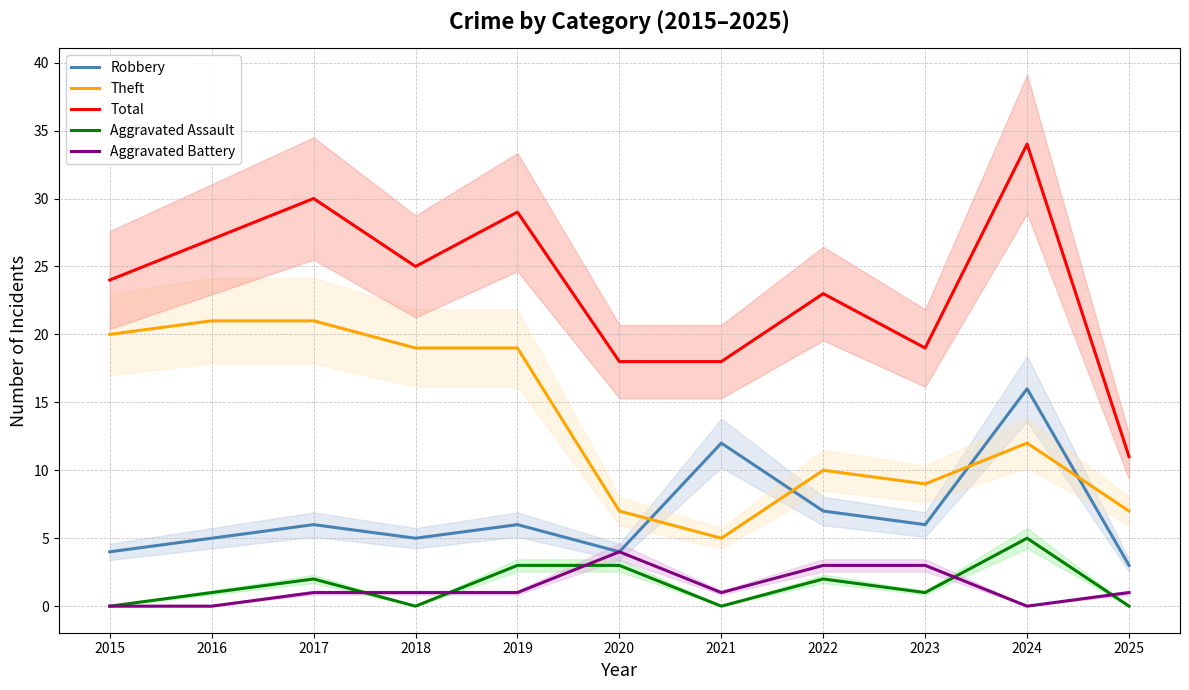

Reading right to left, extract all data points from this chart.

Robbery: 3	16	6	7	12	4	6	5	6	5	4
Theft: 7	12	9	10	5	7	19	19	21	21	20
Total: 11	34	19	23	18	18	29	25	30	27	24
Aggravated Assault: 0	5	1	2	0	3	3	0	2	1	0
Aggravated Battery: 1	0	3	3	1	4	1	1	1	0	0